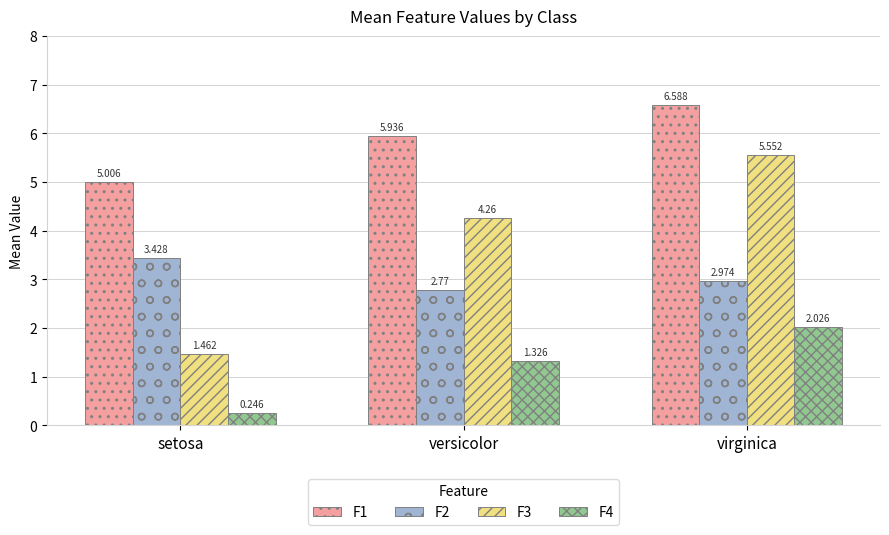

Is the value of F1 at versicolor greater than the value of F3 at setosa?

Yes